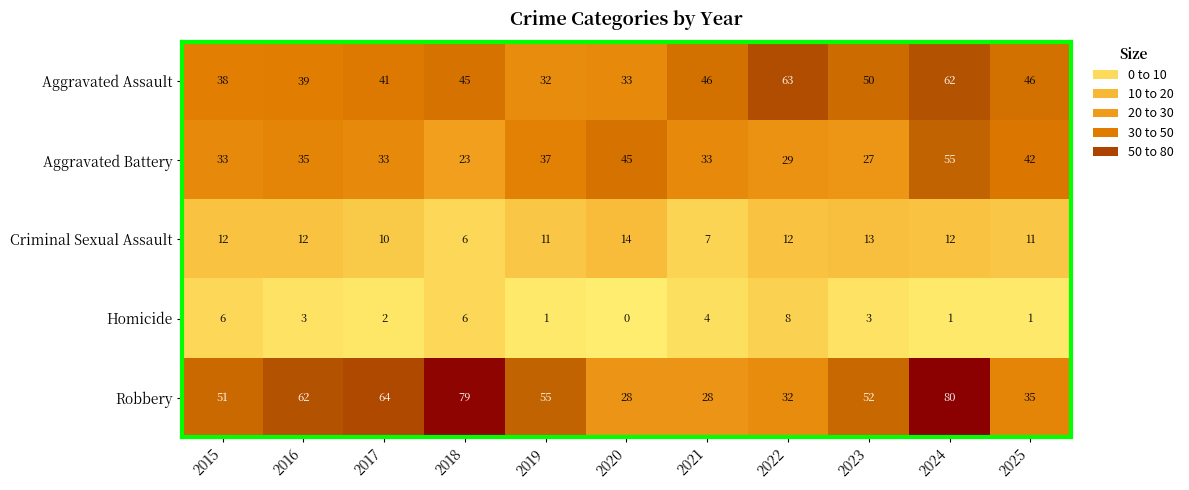

List the series in order of their peak value, highest first.

Robbery, Aggravated Assault, Aggravated Battery, Criminal Sexual Assault, Homicide